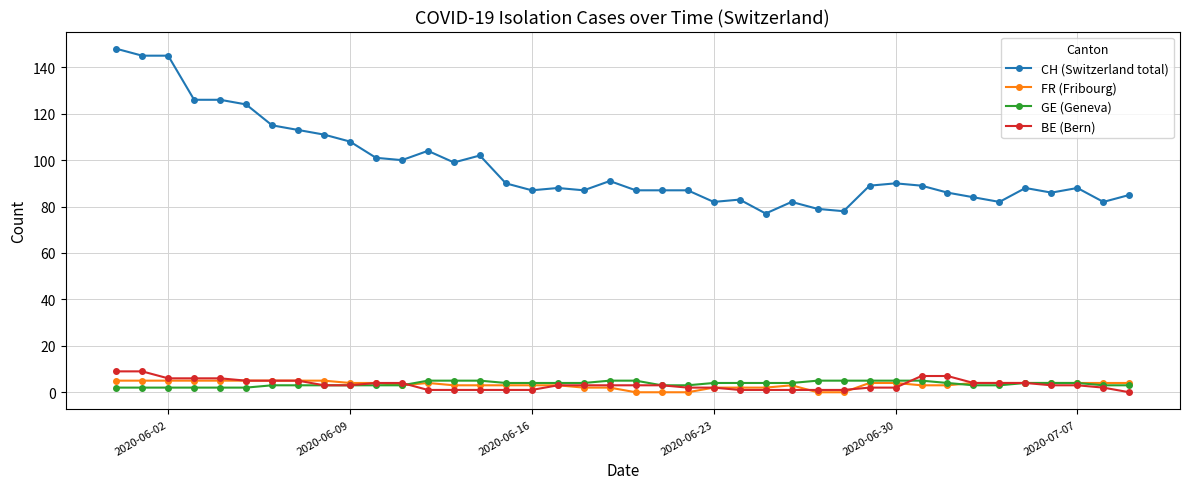

True or false: CH (Switzerland total) and GE (Geneva) intersect in this chart.

False